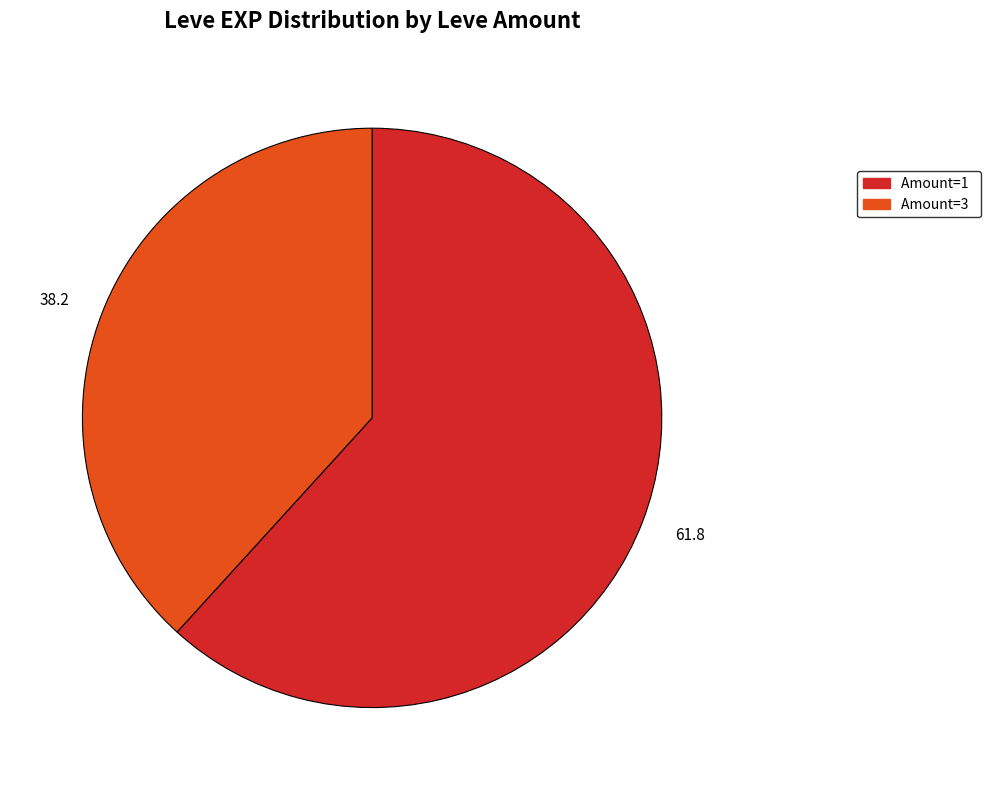

Does any single category account for the majority?

Yes